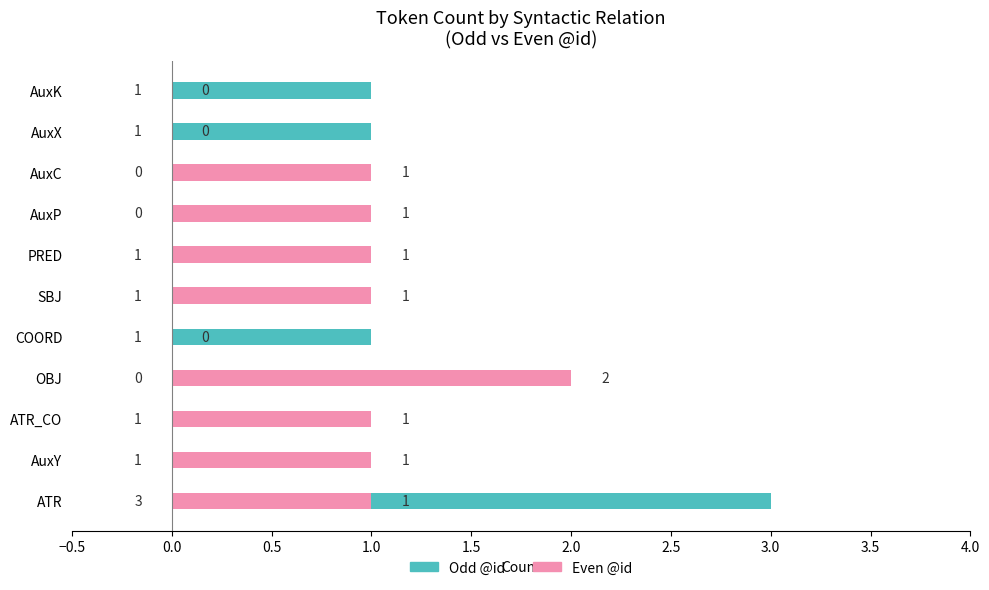

What is the spread (max minus min) of values at OBJ?

2